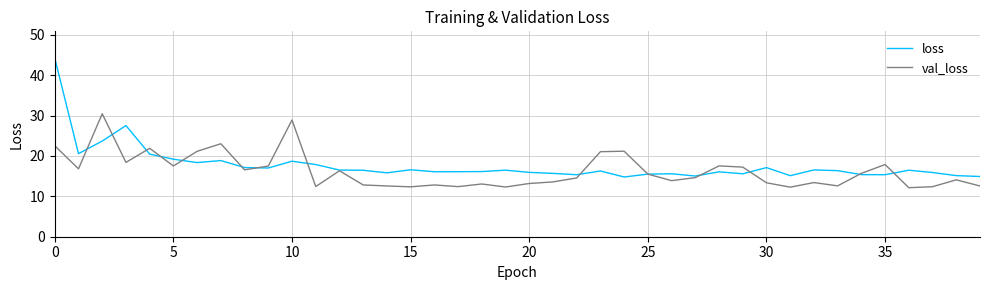

What is the minimum value shown in the chart?

12.1